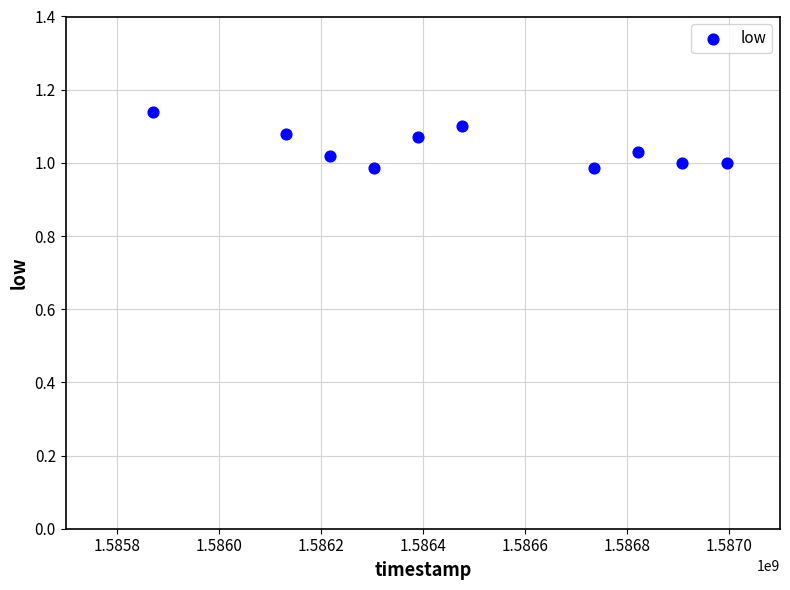

What is the range of X values (max minus min)?

1123200.0